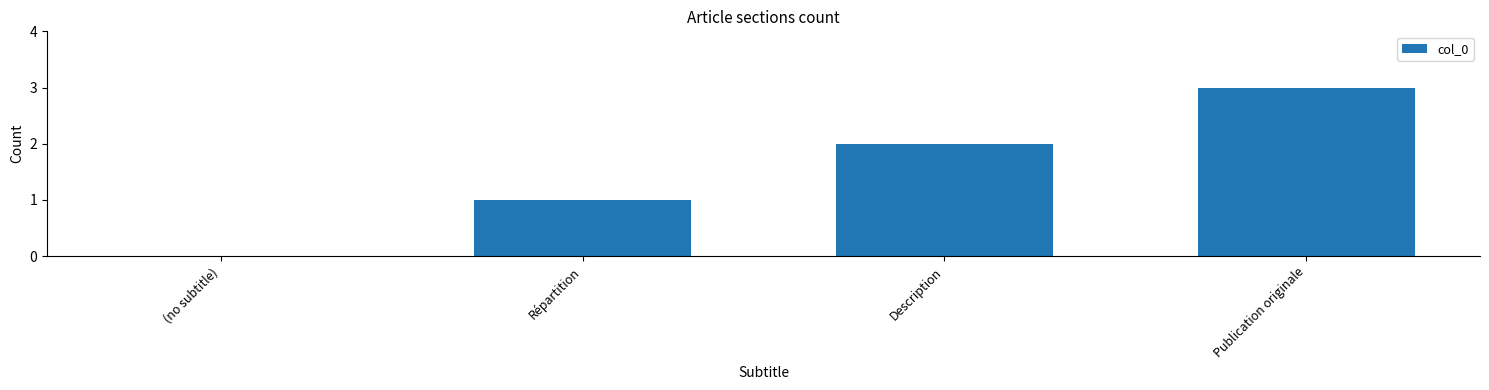

Is it true that the value at Description is 1?

False